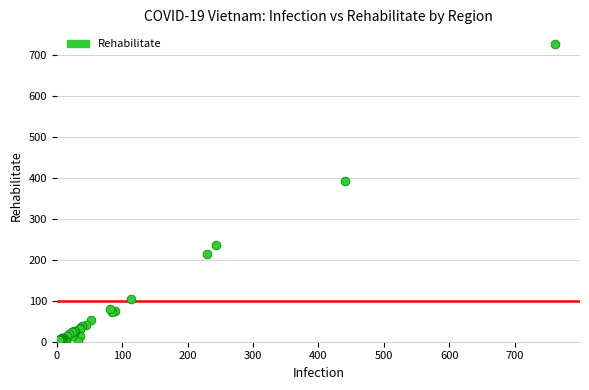

What Y value in the scatter plot is closest to 363?

391